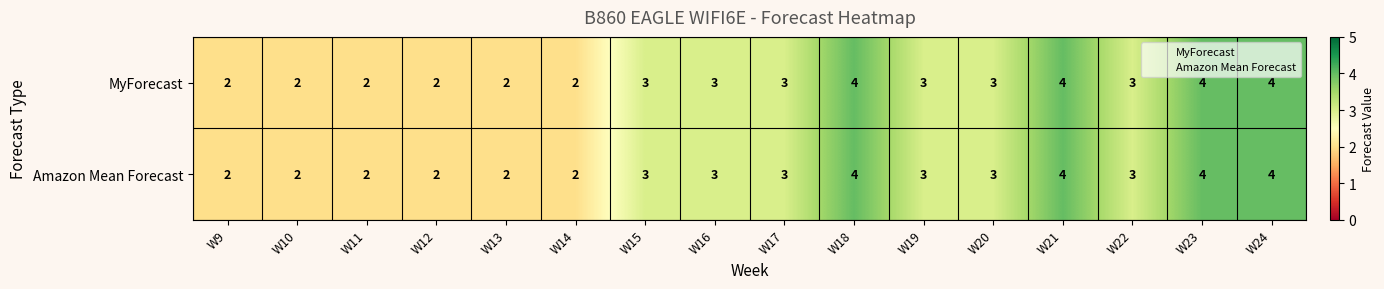

What is the greatest value displayed?

4